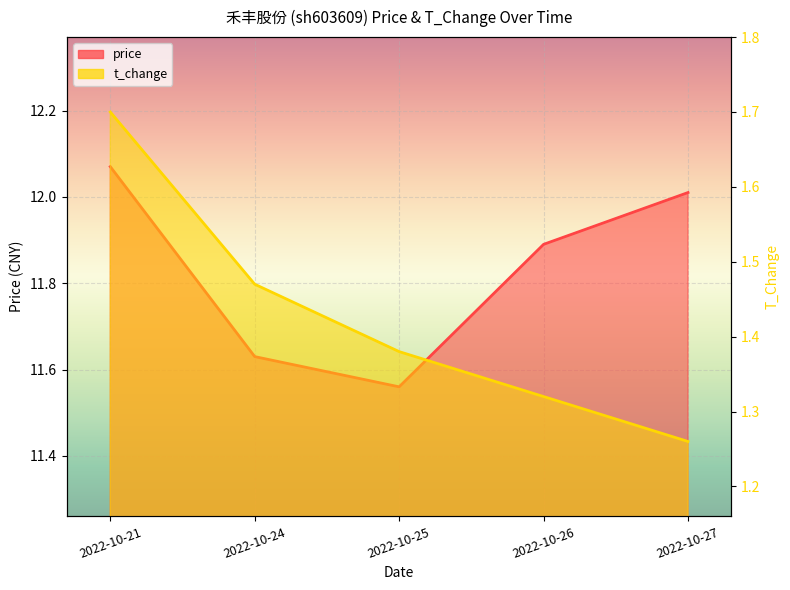

Reading left to right, transcribe all the data shown in this chart.

price: 2022-10-21=12.1	2022-10-24=11.6	2022-10-25=11.6	2022-10-26=11.9	2022-10-27=12.0
t_change: 2022-10-21=1.7	2022-10-24=1.5	2022-10-25=1.4	2022-10-26=1.3	2022-10-27=1.3